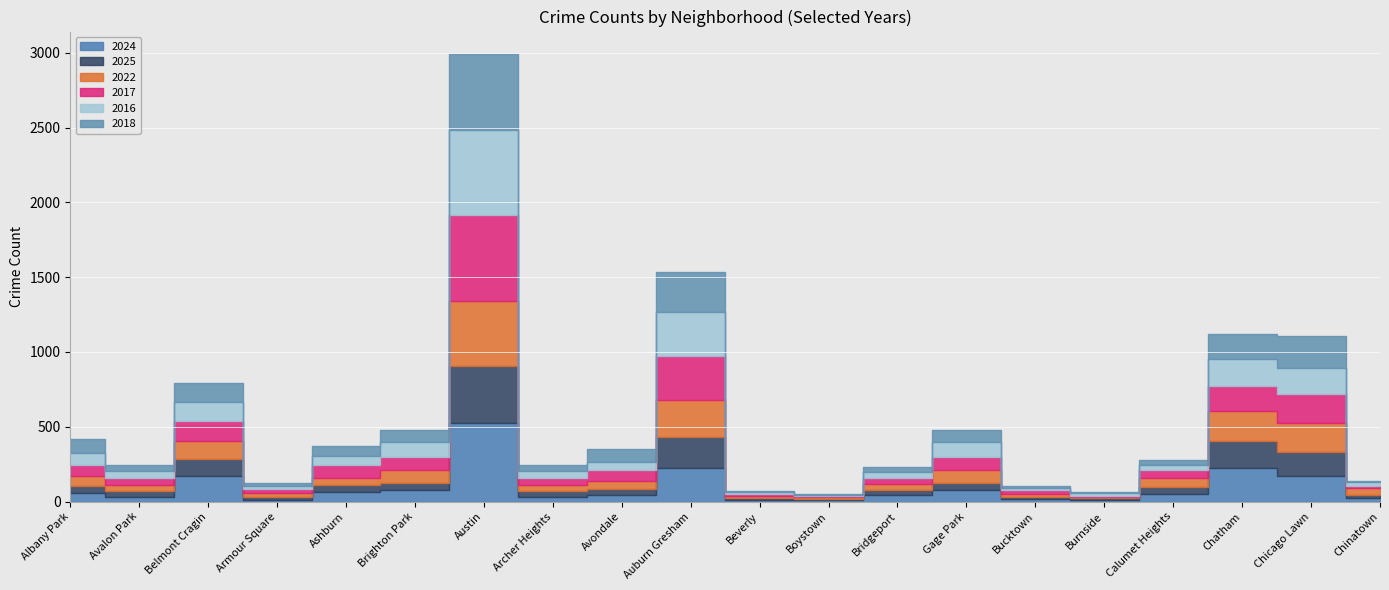

True or false: 2018 has more than 1 points higher than both neighbors.

True